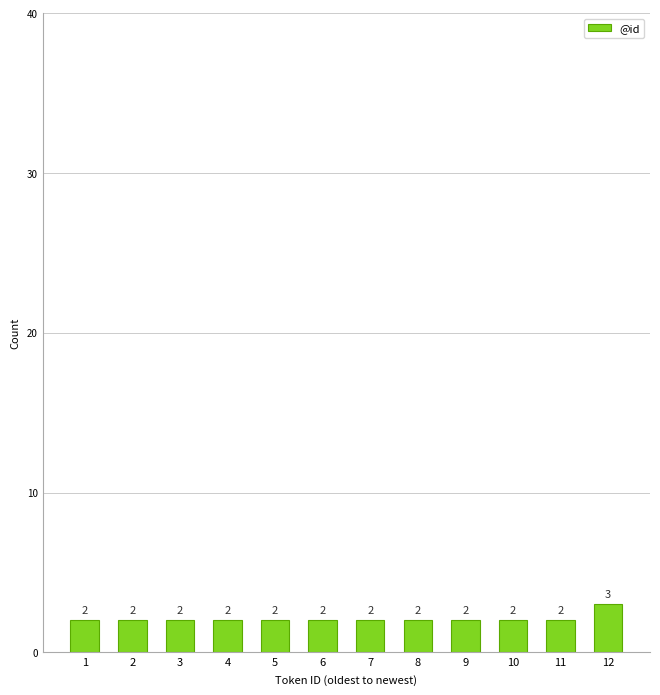

Reading left to right, list all the values displayed in this chart.

2	2	2	2	2	2	2	2	2	2	2	3